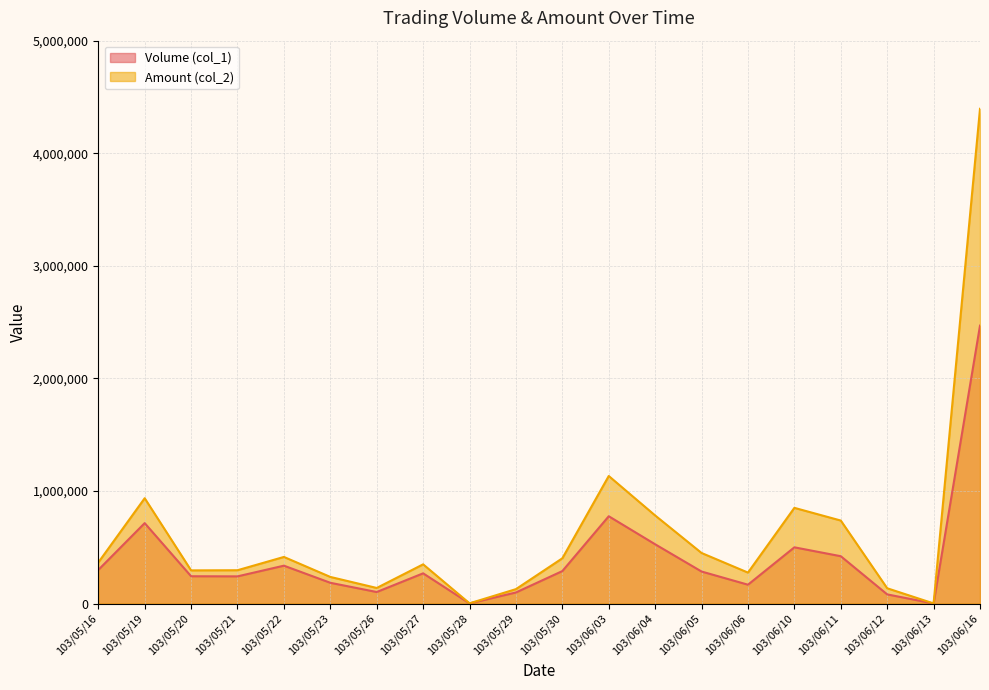

Reading right to left, transcribe all the data shown in this chart.

Volume (col_1): 2469000	1000	82000	421000	500000	168000	285000	527000	776000	289000	99000	2000	269000	103000	185000	337000	242000	243000	715000	299000
Amount (col_2): 4394920	1620	136400	737840	850580	275550	449650	782900	1133520	402570	128700	2600	348860	139010	237050	414590	296560	295200	936010	365050